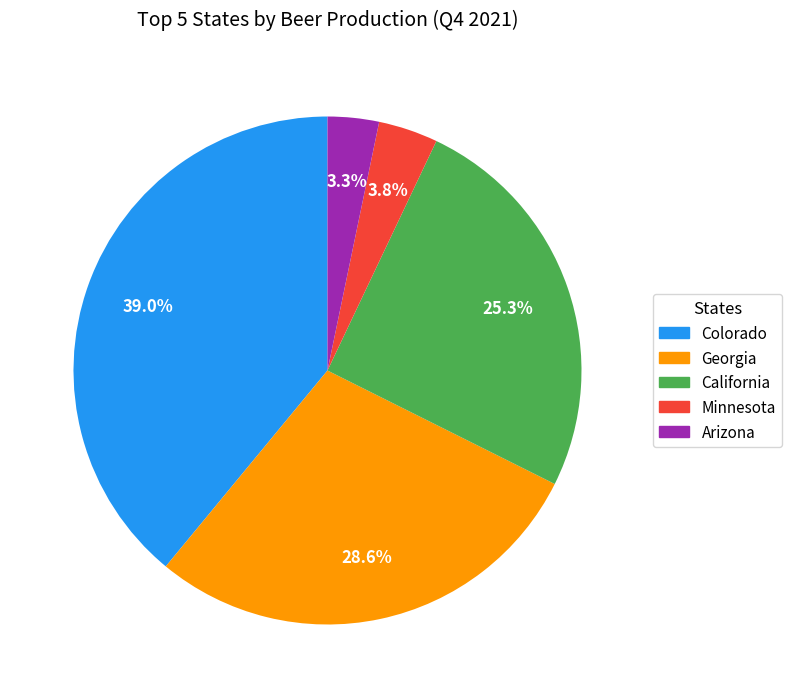

Is there any slice that represents more than half of the pie?

No